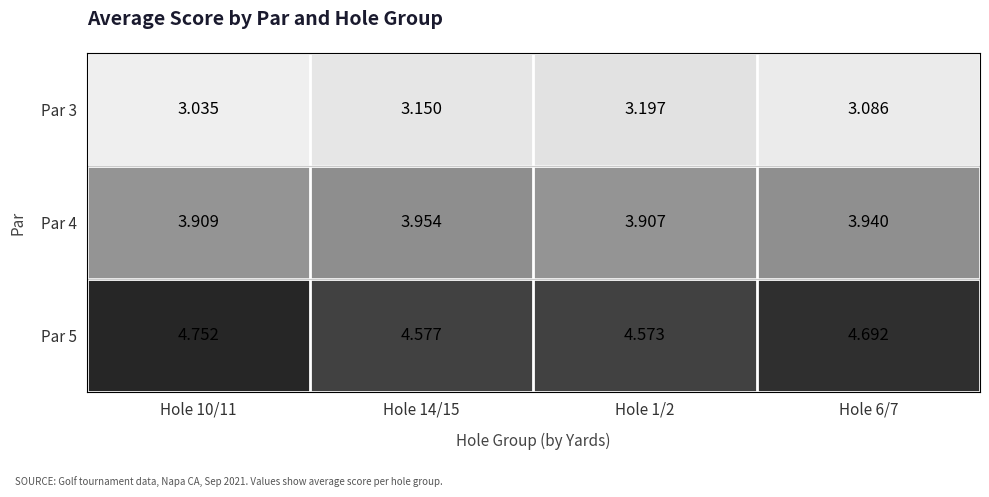

Is the value of Par 3 at Hole 1/2 greater than the value of Par 4 at Hole 10/11?

No